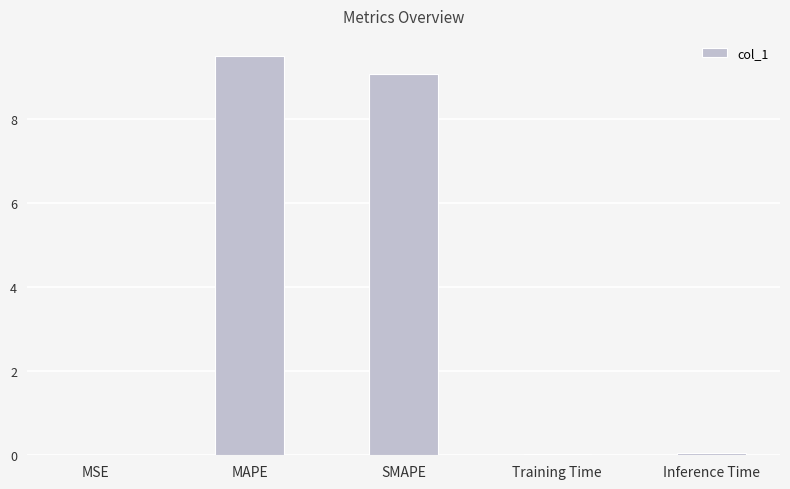

Between MSE and SMAPE, which is larger?

SMAPE